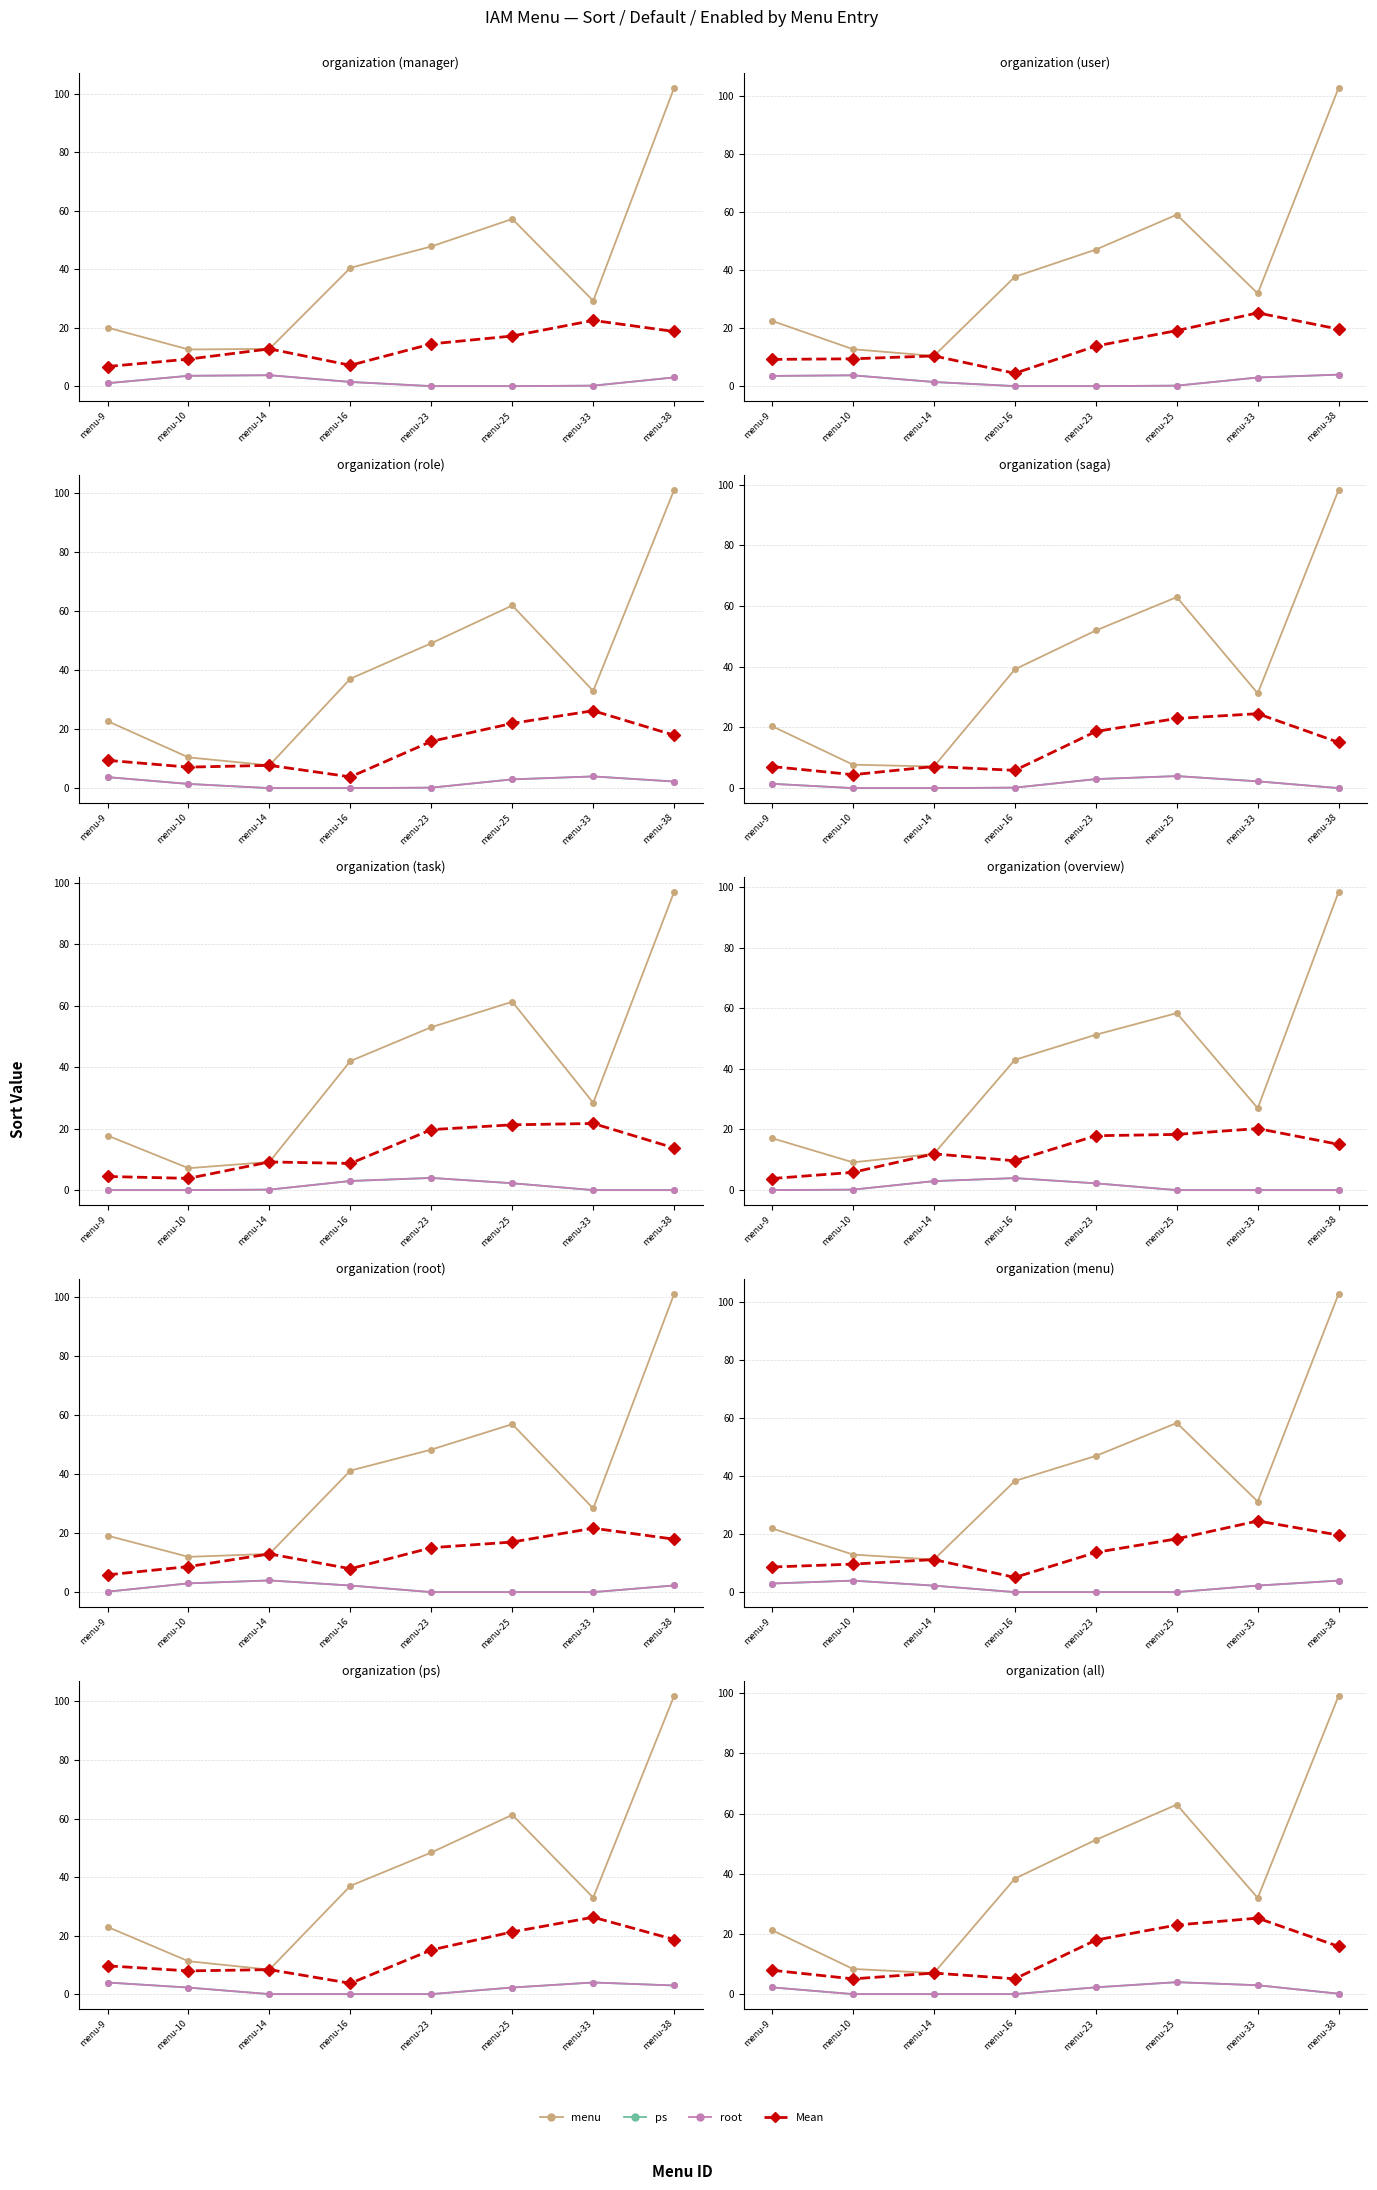

At which label does Mean first exceed 15?

menu-23